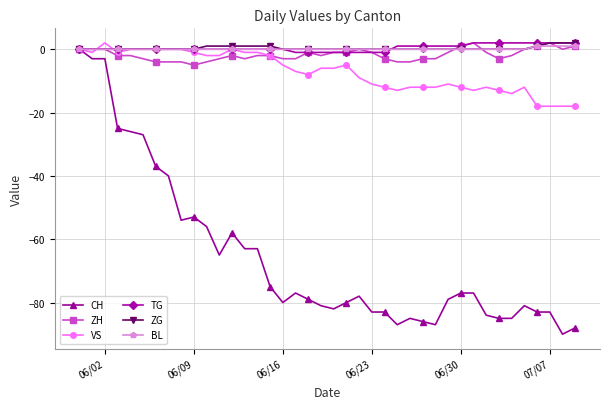

Which series has the widest spread of values?

CH